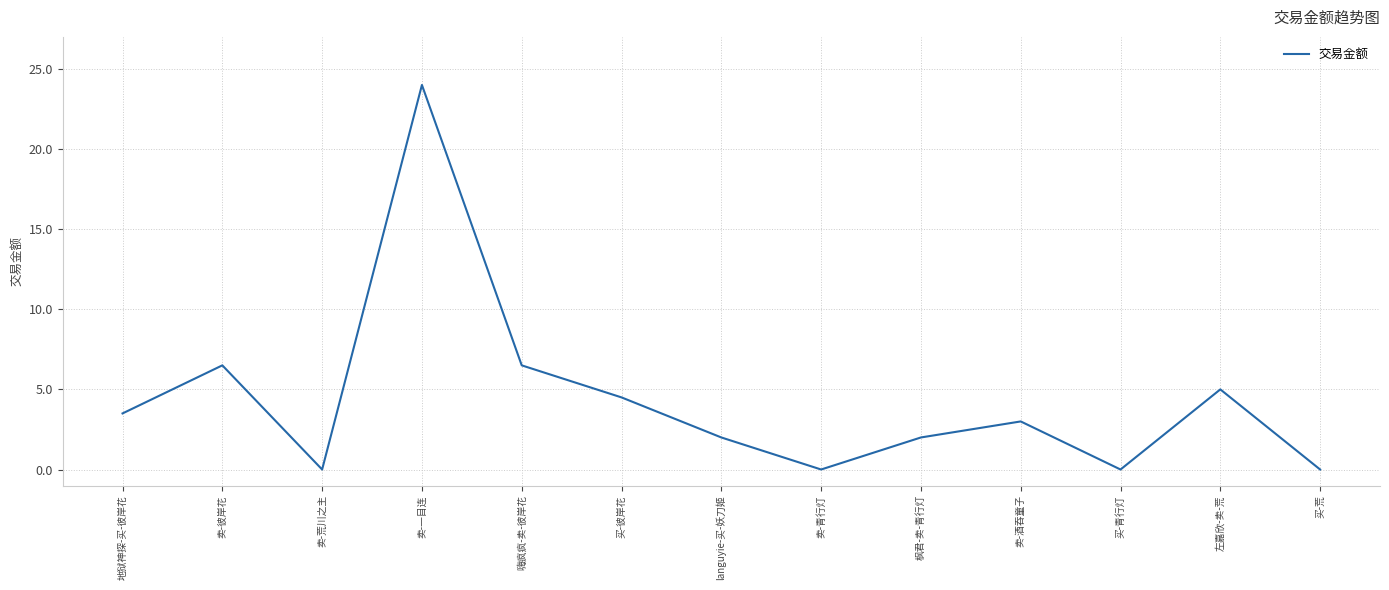

Read the value at languyie-买-妖刀姬.

2.0